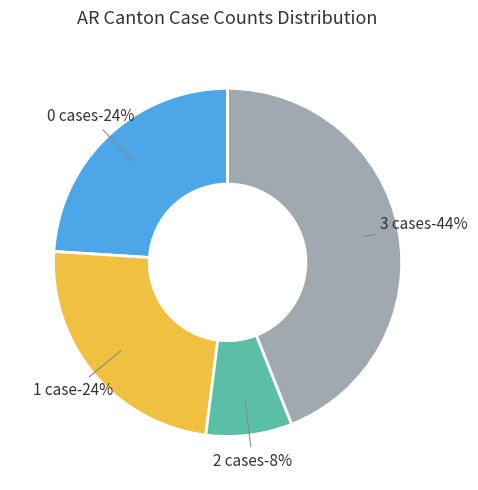

Does 2020-03-23 account for over 50% of the chart?

No